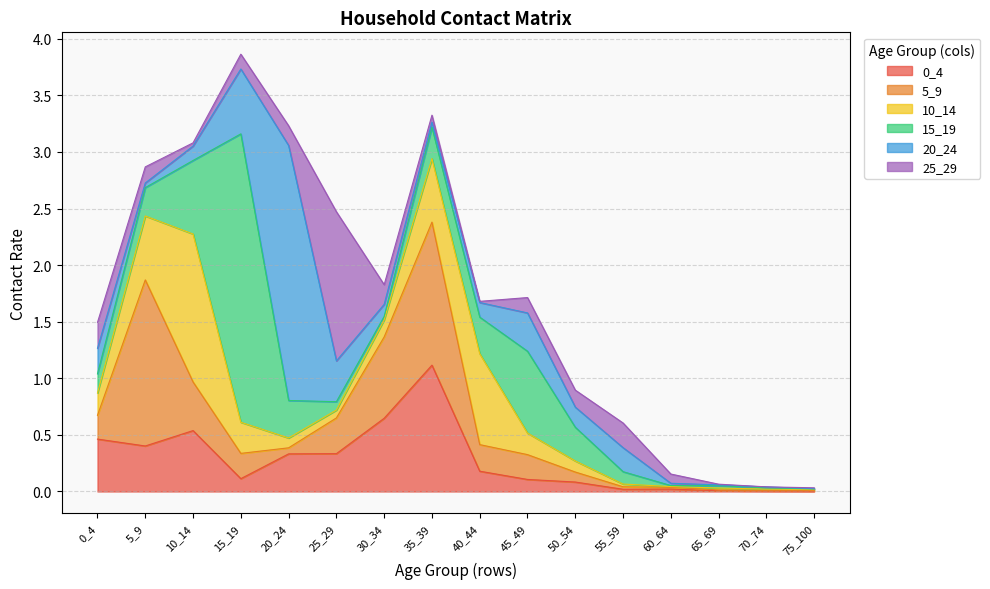

Does the chart have visible grid lines?

Yes